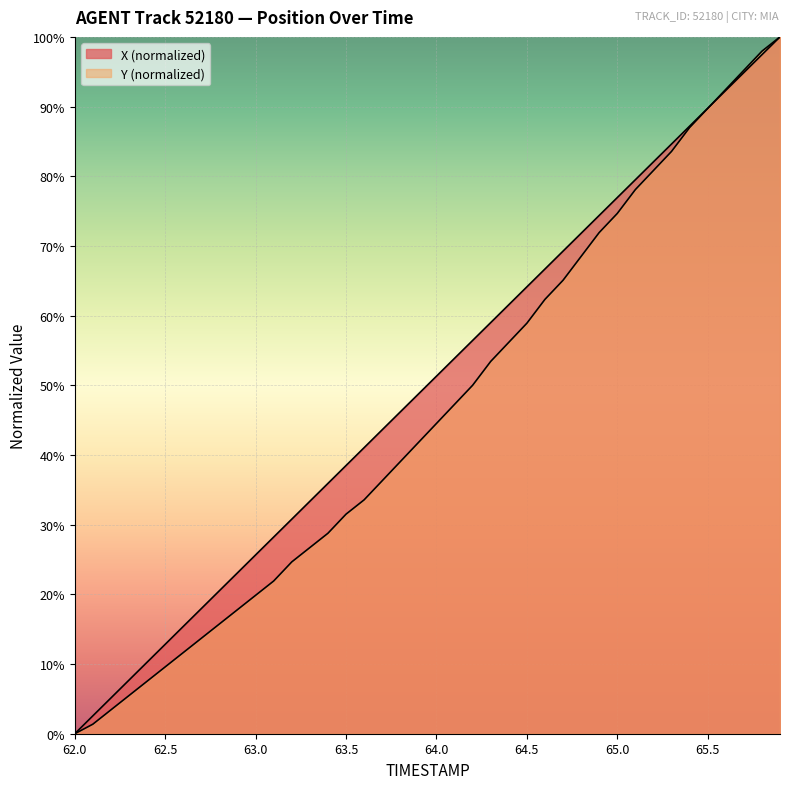

The X series shows 147.3 at 37. True or false?

False